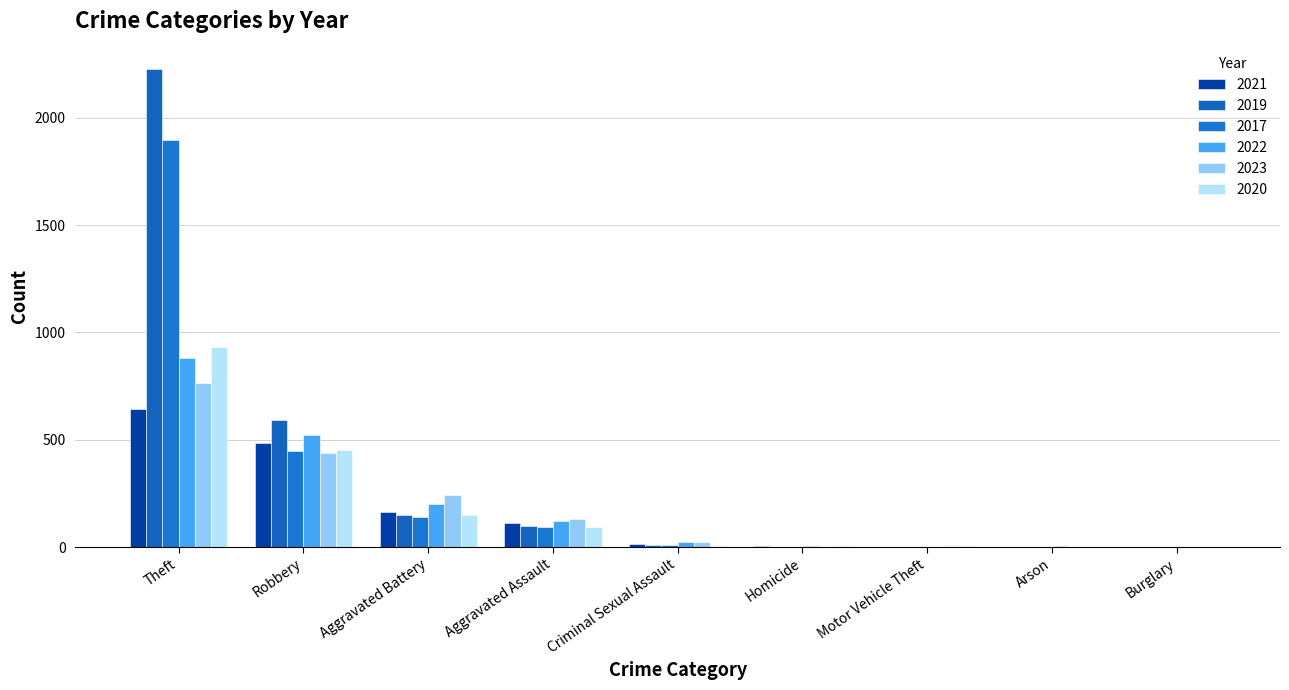

The value of 2020 at Arson is 1. True or false?

True